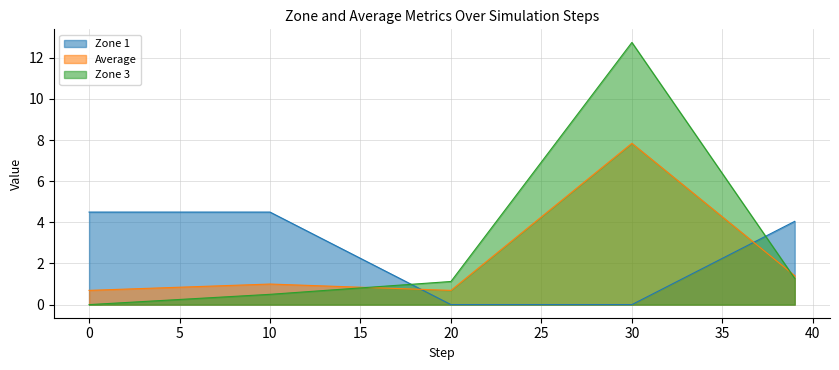

What is the sum of all Zone 1 values?

90.0